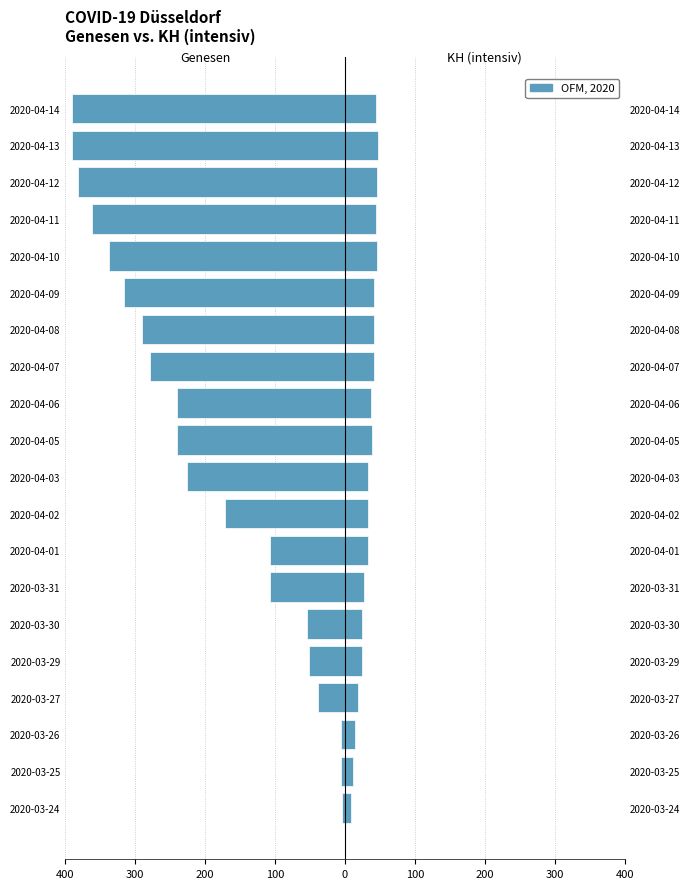

Is the value of Genesen at 2020-04-11 greater than the value of KH (intensiv) at 2020-04-01?

No